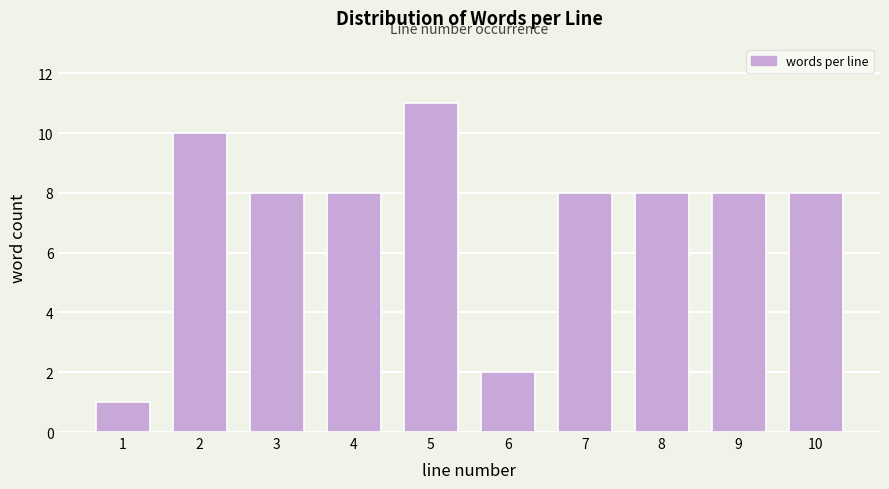

Reading left to right, what are all the values shown in this chart?

1	10	8	8	11	2	8	8	8	8